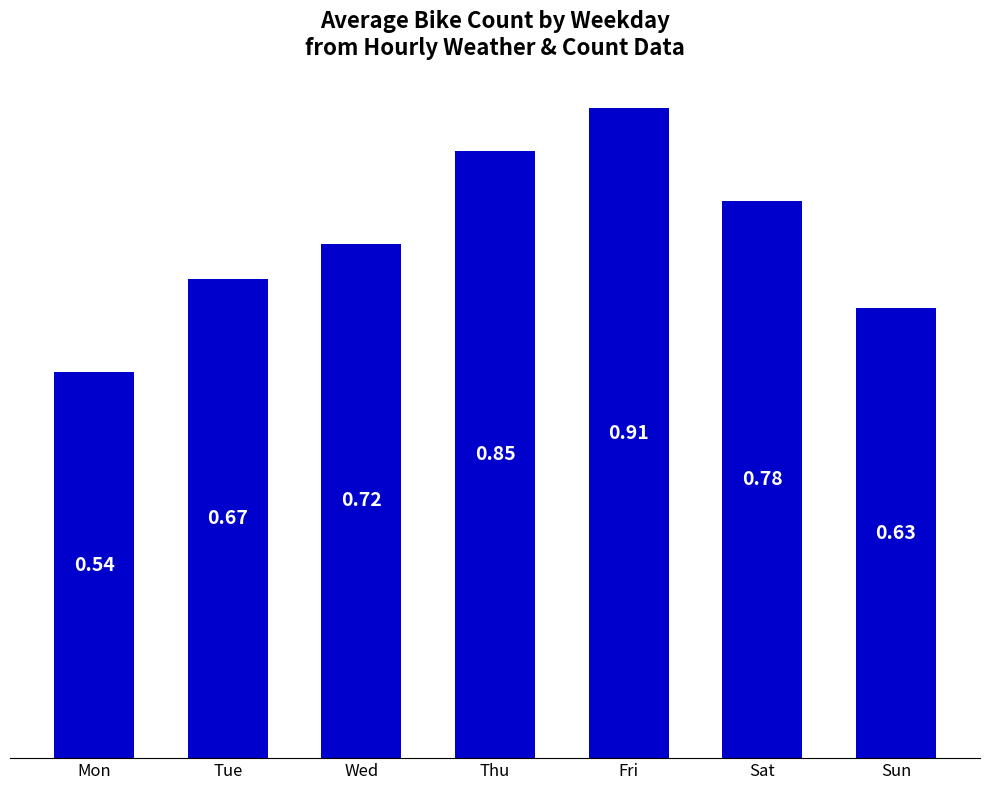

What is the difference between the second highest and minimum values?

0.3